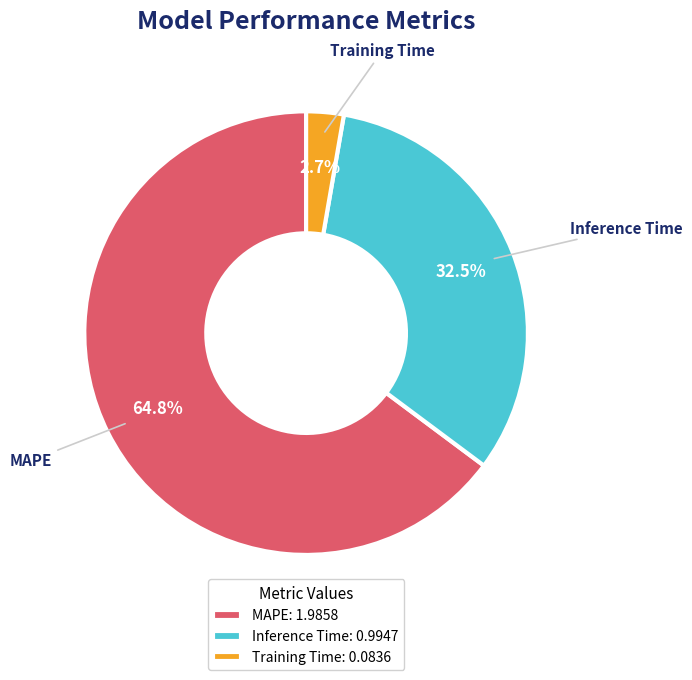

To the nearest percent, what is the combined percentage of Training Time and MAPE?

68%